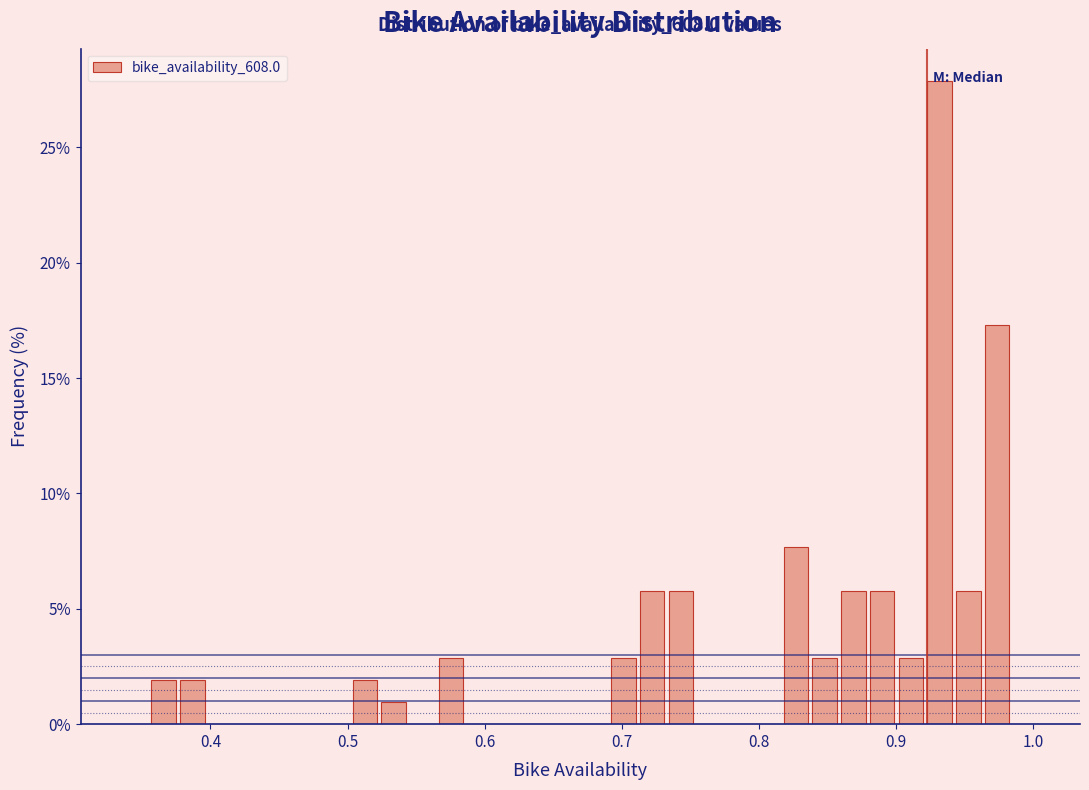

Around what value on the x-axis is the tallest bar? Give the approximate position of its centre, as read against the axis.

0.93